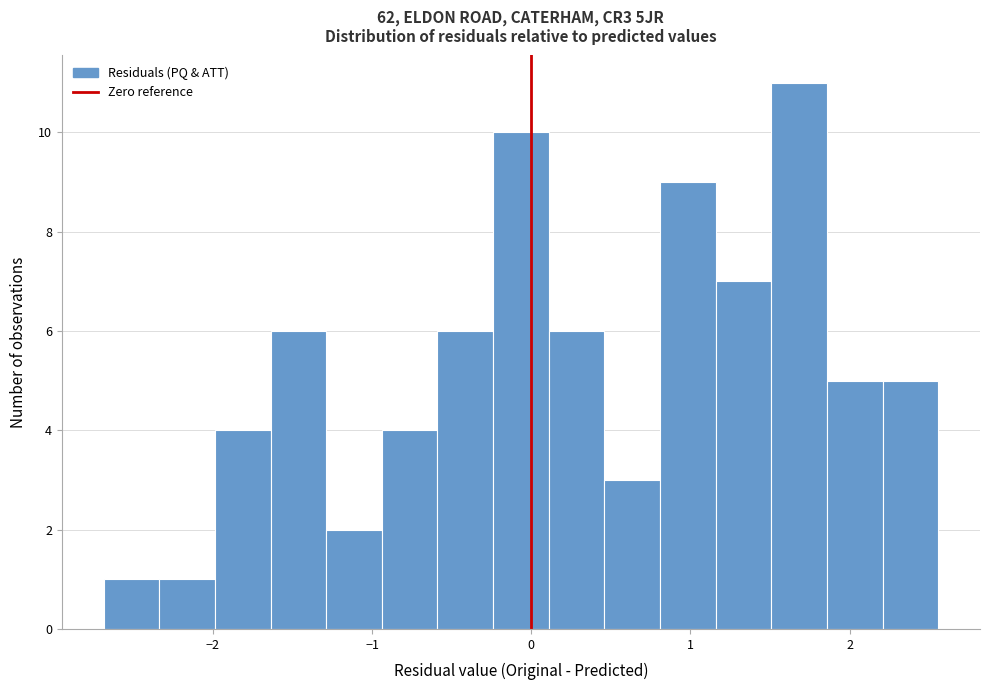

Read against the x-axis, roughly where is the centre of the tallest bar?

1.7